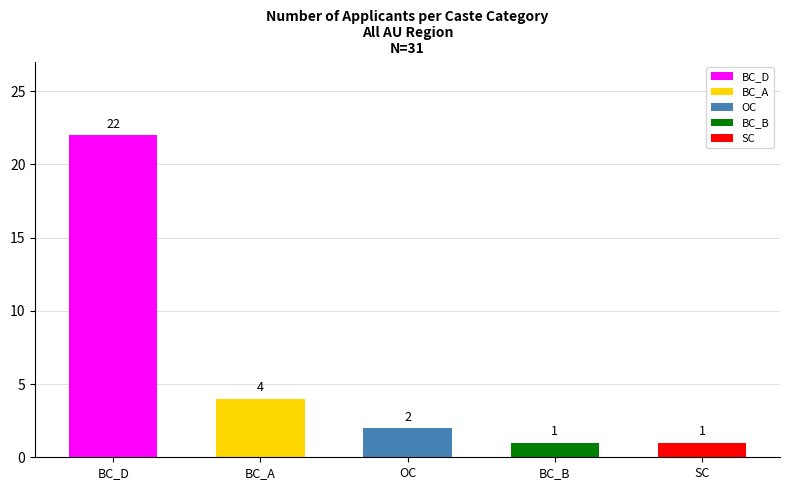

What is the value of the 2nd bar from the left?

4